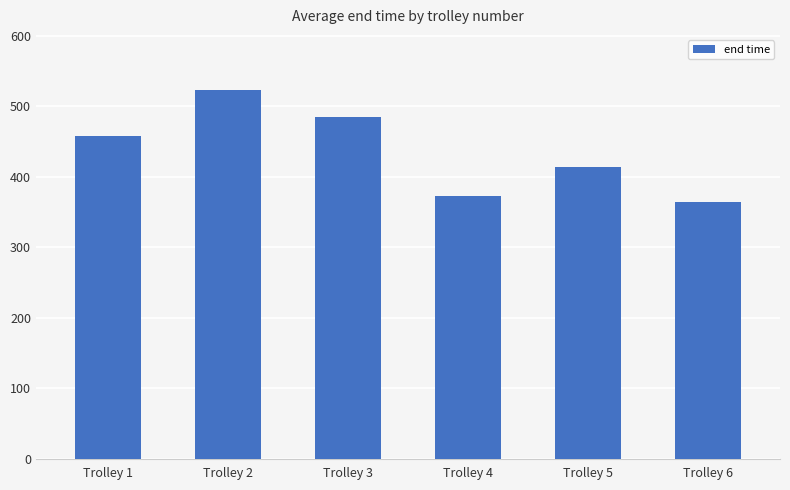

What is the sum of the values at Trolley 6 and Trolley 4?

736.8